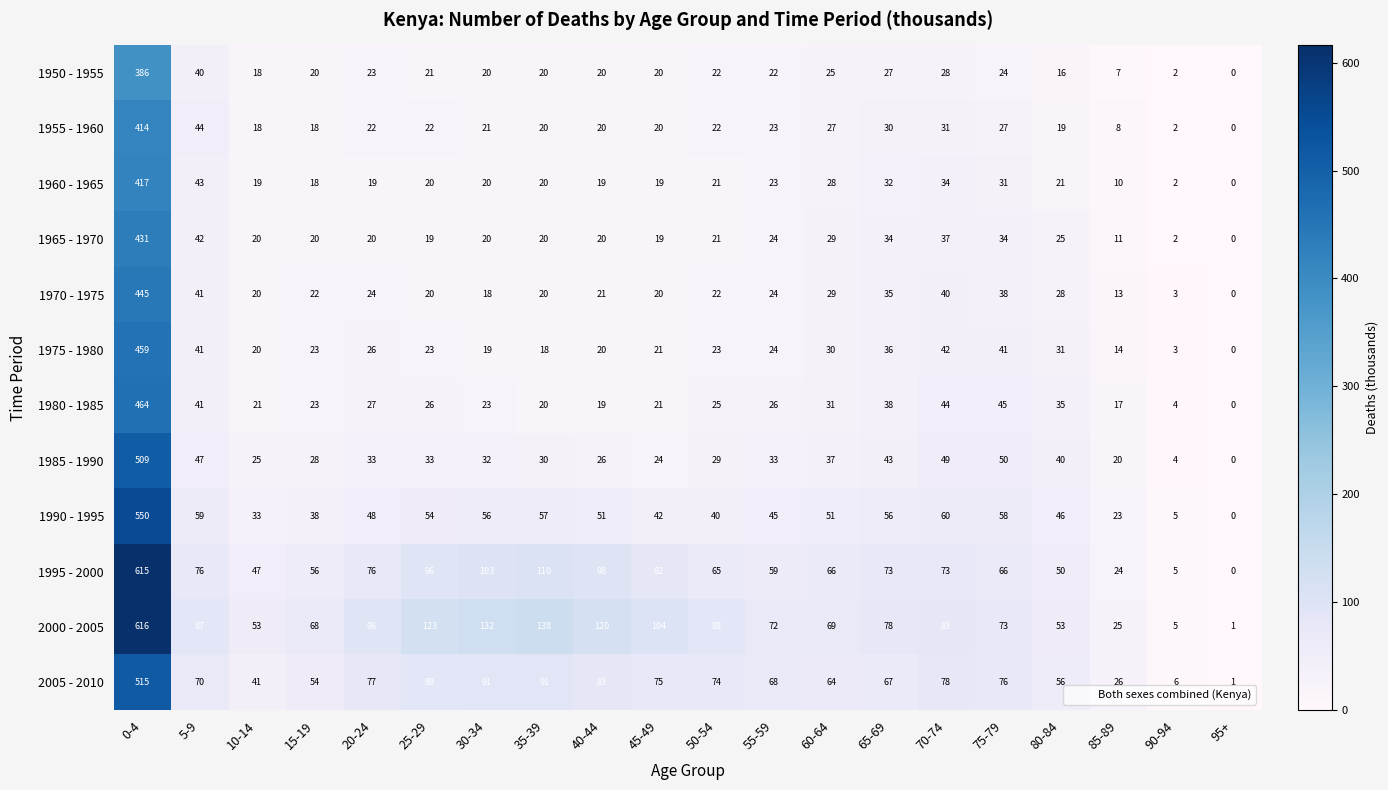

Which series changed the most between 55-59 and 95+?

2000 - 2005